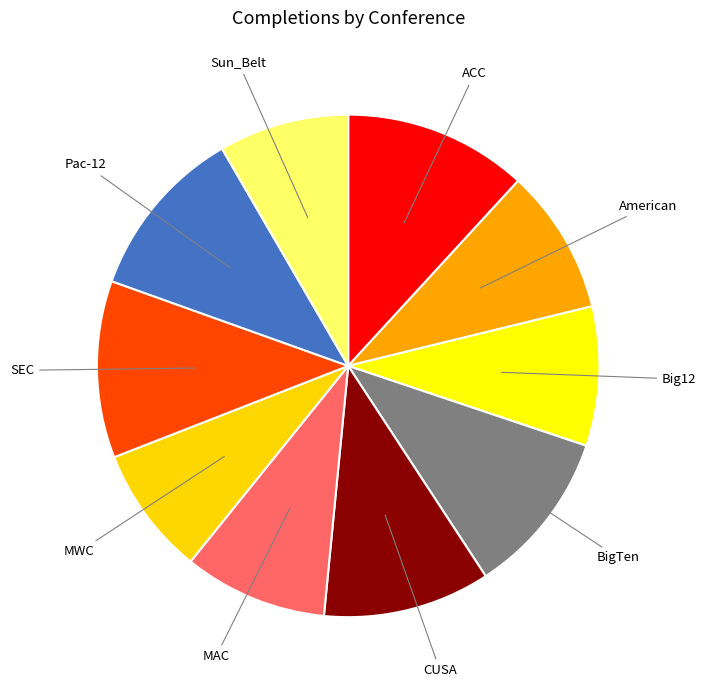

Does CUSA account for over 50% of the chart?

No